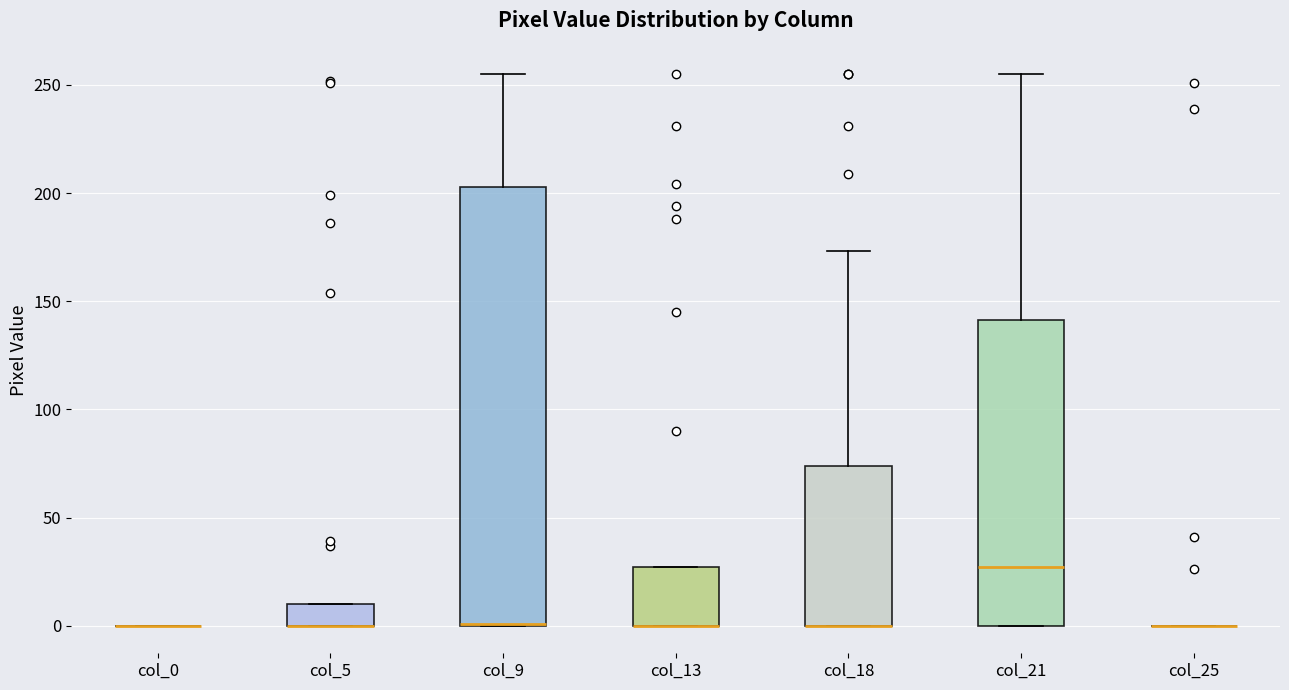

Reading left to right, transcribe this box plot: for each box, give where its median line is, the range the box spans, and where its two whiskers end, as read against the y-axis. The values are not printed on the chart, so give them approximately, as read against the axis.

col_0: box collapsed to a line at 0, whiskers 0 to 0
col_5: median 0 (drawn on the box's lower edge), box 0 to 10, whiskers 0 to 10
col_9: median 0 (drawn on the box's lower edge), box 0 to 205, whiskers 0 to 255
col_13: median 0 (drawn on the box's lower edge), box 0 to 25, whiskers 0 to 25
col_18: median 0 (drawn on the box's lower edge), box 0 to 75, whiskers 0 to 175
col_21: median 25, box 0 to 140, whiskers 0 to 255
col_25: box collapsed to a line at 0, whiskers 0 to 0